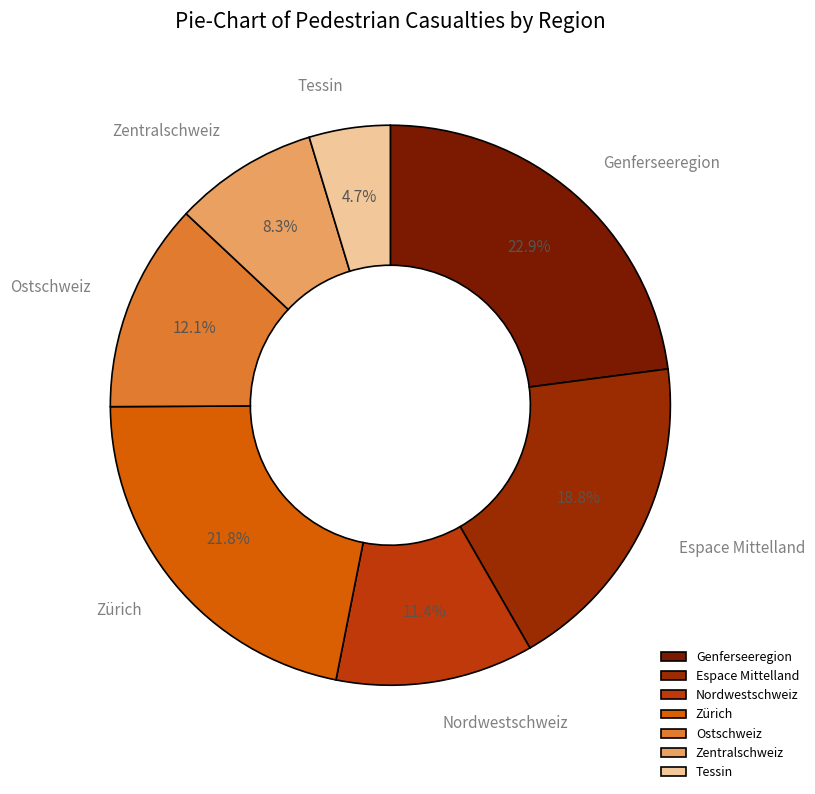

What is the largest slice in the pie chart?

Genferseeregion